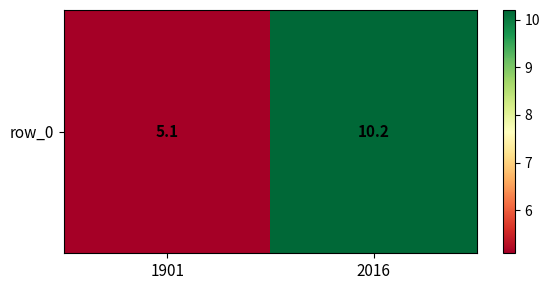

The value at 2016 is 10.2. True or false?

True